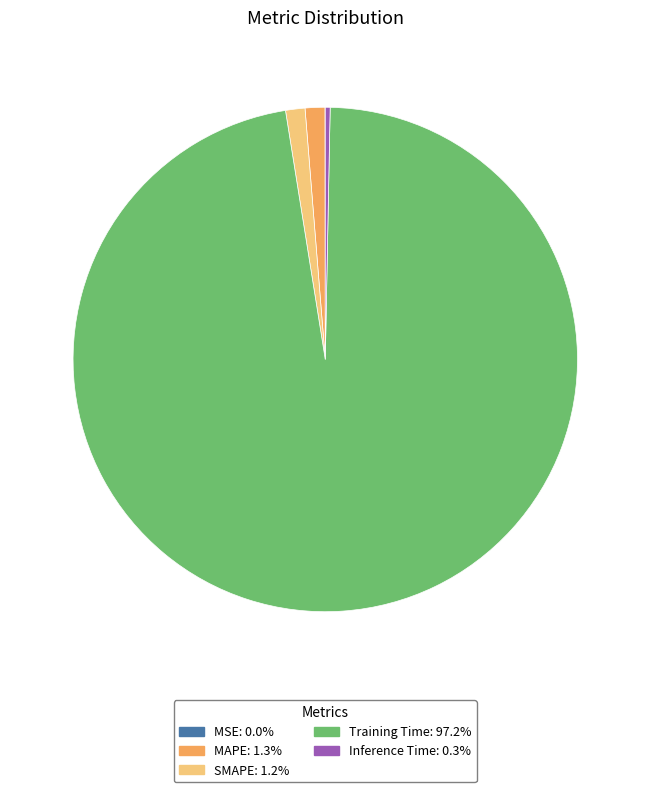

True or false: MAPE accounts for 13% of the total.

False